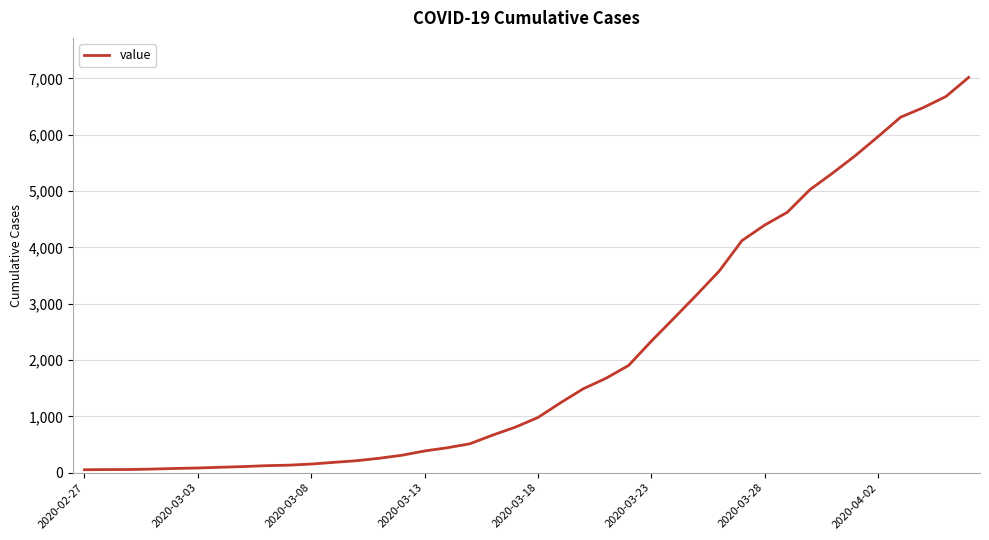

What is the maximum value shown in the chart?

7017